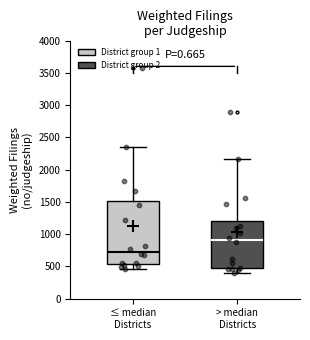

Where does the median line of the box for ≤ median Districts sit on the y-axis? The values are not printed on the chart, so give them approximately, as read against the axis.

750